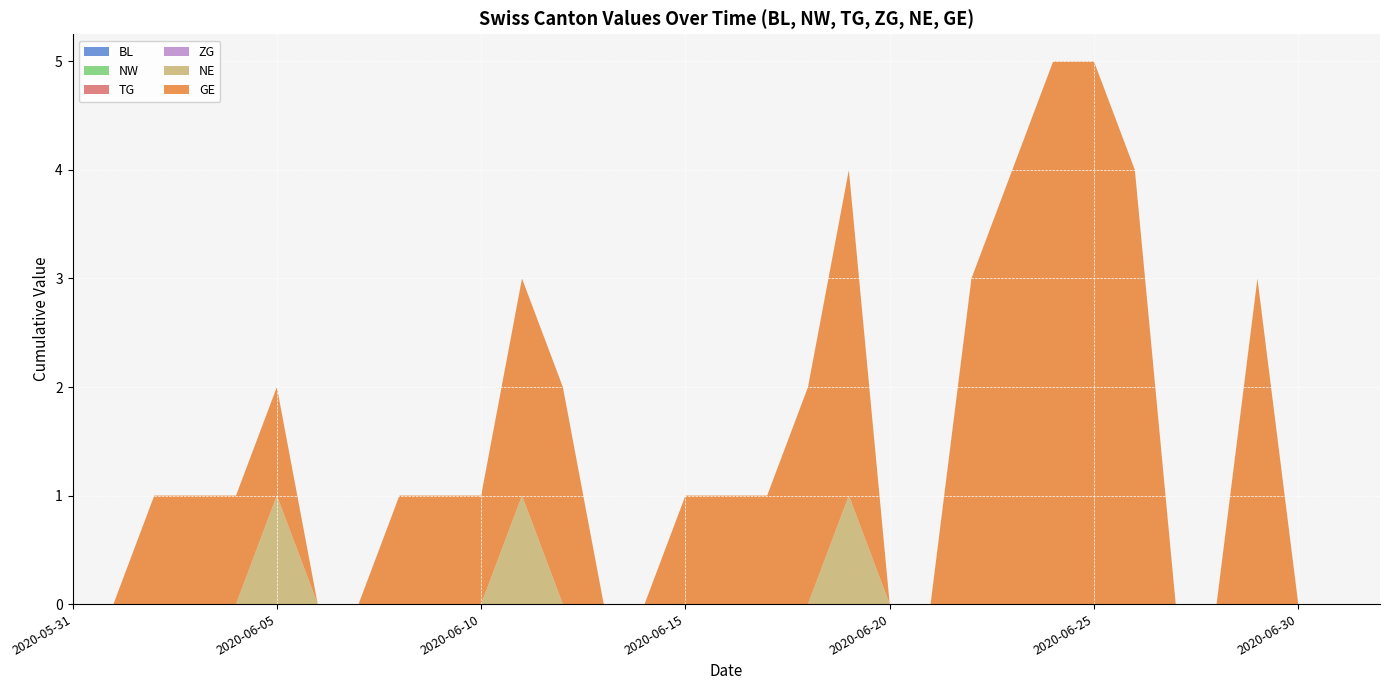

Reading right to left, what are all the values shown in this chart?

BL: 0	0	0	0	0	0	0	0	0	0	0	0	0	0	0	0	0	0	0	0	0	0	0	0	0	0	0	0	0	0	0	0	0
NW: 0	0	0	0	0	0	0	0	0	0	0	0	0	0	0	0	0	0	0	0	0	0	0	0	0	0	0	0	0	0	0	0	0
TG: 0	0	0	0	0	0	0	0	0	0	0	0	0	0	0	0	0	0	0	0	0	0	0	0	0	0	0	0	0	0	0	0	0
ZG: 0	0	0	0	0	0	0	0	0	0	0	0	0	0	0	0	0	0	0	0	0	0	0	0	0	0	0	0	0	0	0	0	0
NE: 0	0	0	0	0	0	0	0	0	0	0	0	0	1	0	0	0	0	0	0	0	1	0	0	0	0	0	1	0	0	0	0	0
GE: 0	0	0	3	0	0	4	5	5	4	3	0	0	3	2	1	1	1	0	0	2	2	1	1	1	0	0	1	1	1	1	0	0